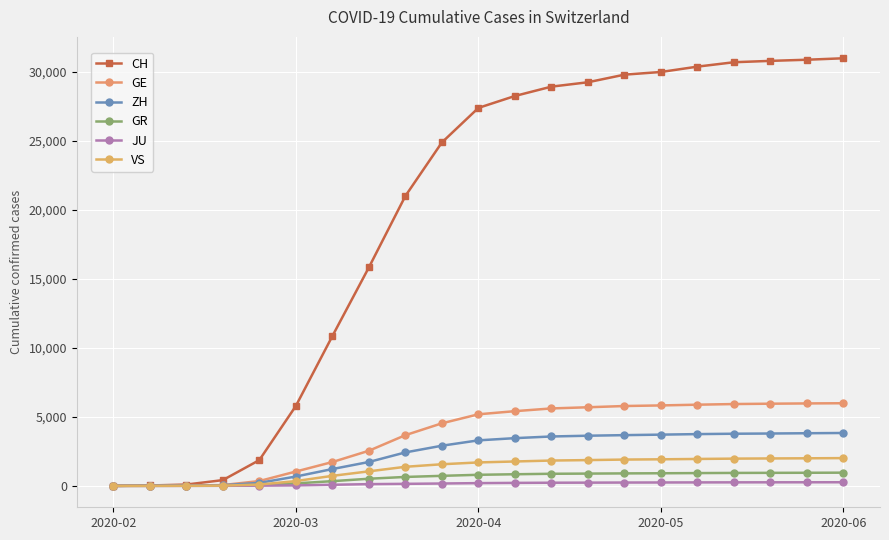

What is the maximum value for CH?

31003